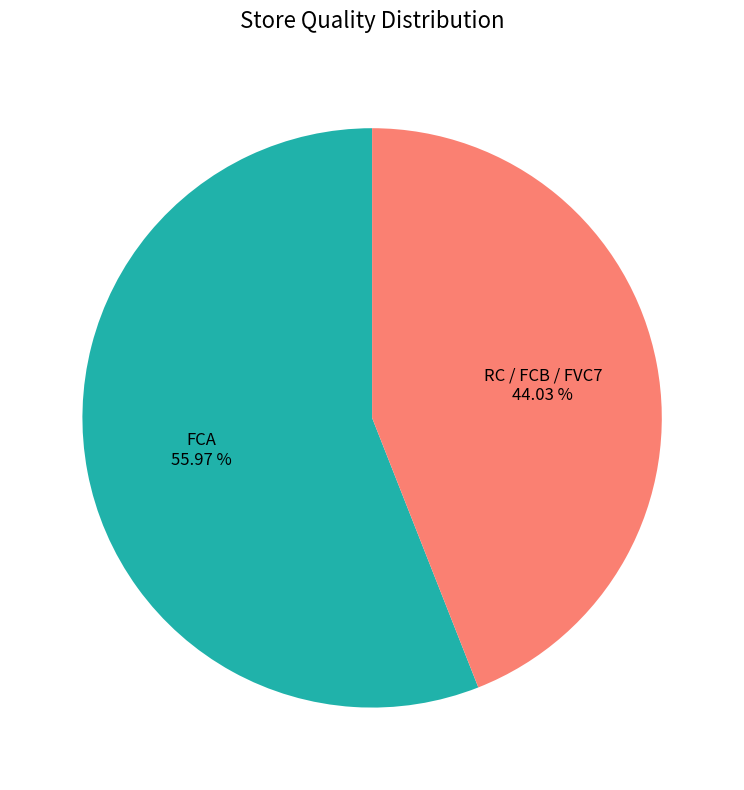

Which category has the smallest portion of the pie?

RC / FCB / FVC7